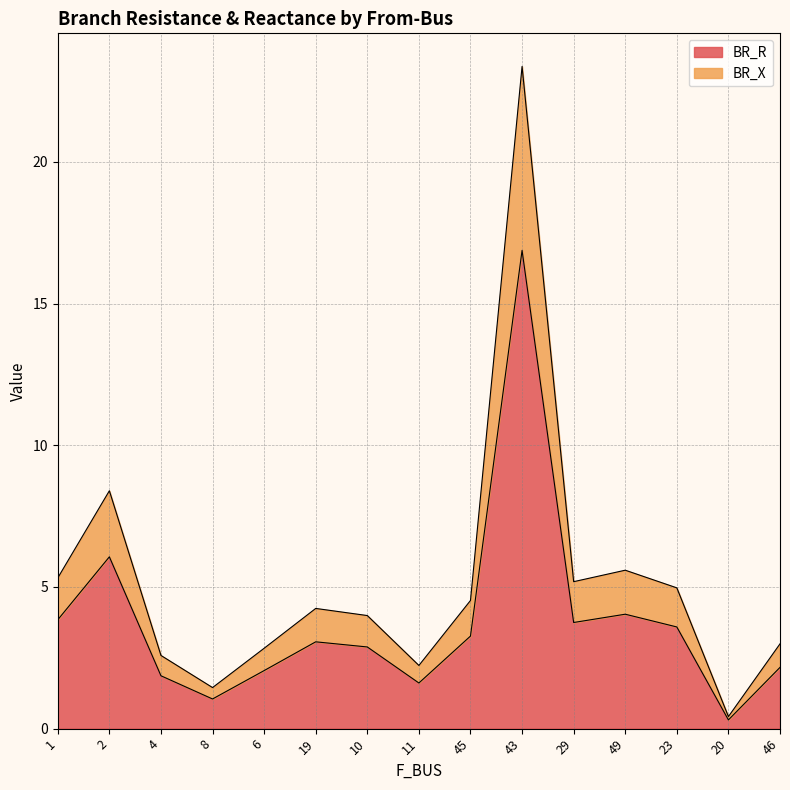

True or false: BR_R has a value of 0.5 at 11.

False